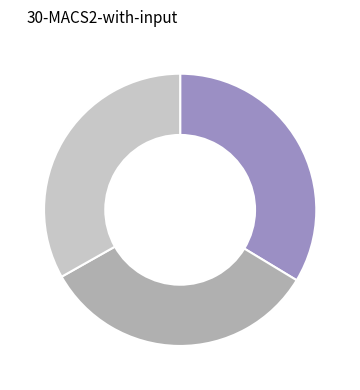

Is there any slice that represents more than half of the pie?

No